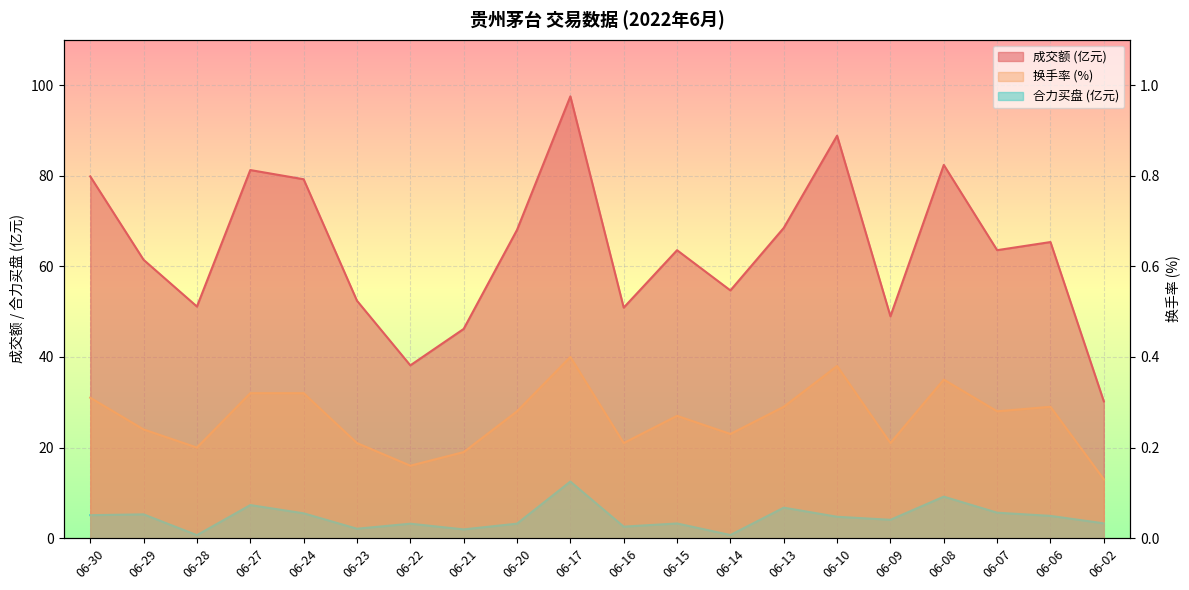

Between 06-22 and 06-14, which is larger?

06-14